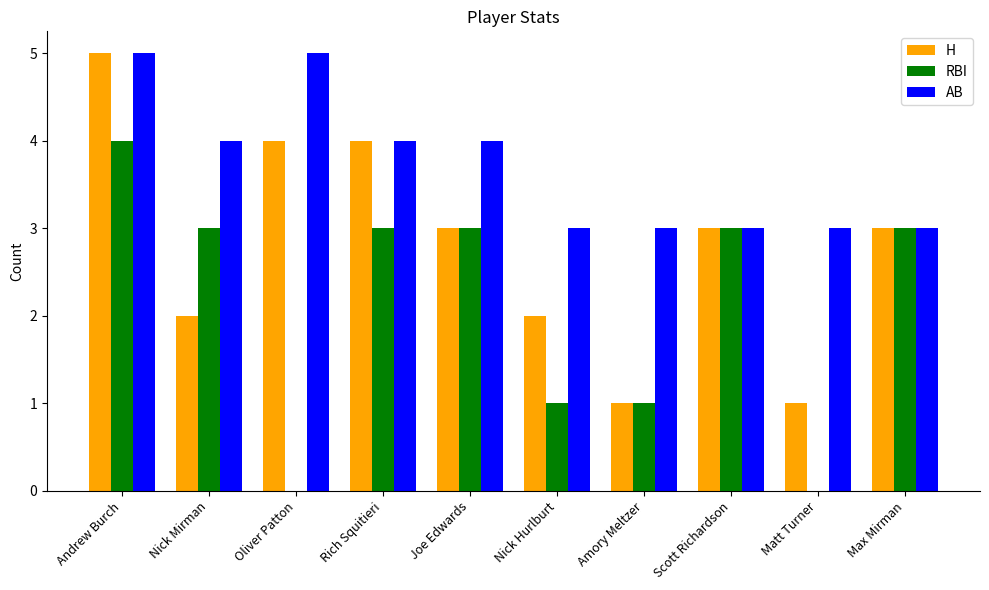

Is the value of RBI at Matt Turner greater than the value of AB at Andrew Burch?

No